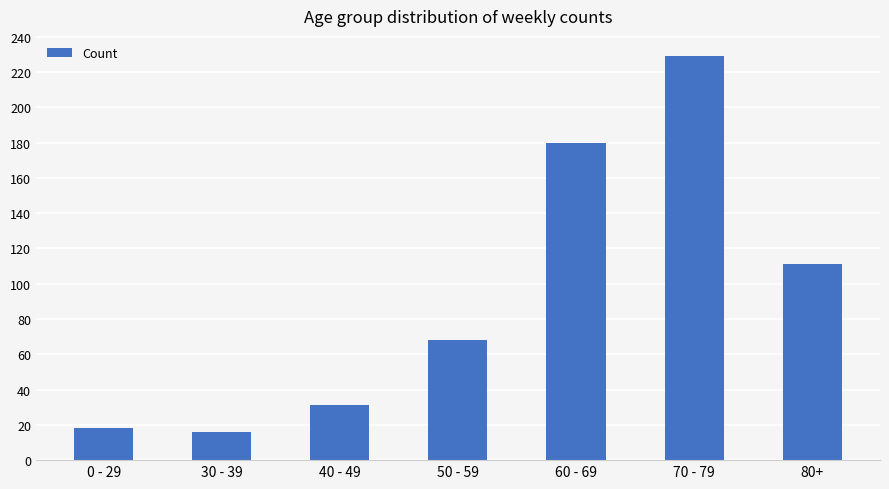

What is the change in value from 30 - 39 to 50 - 59?

+52